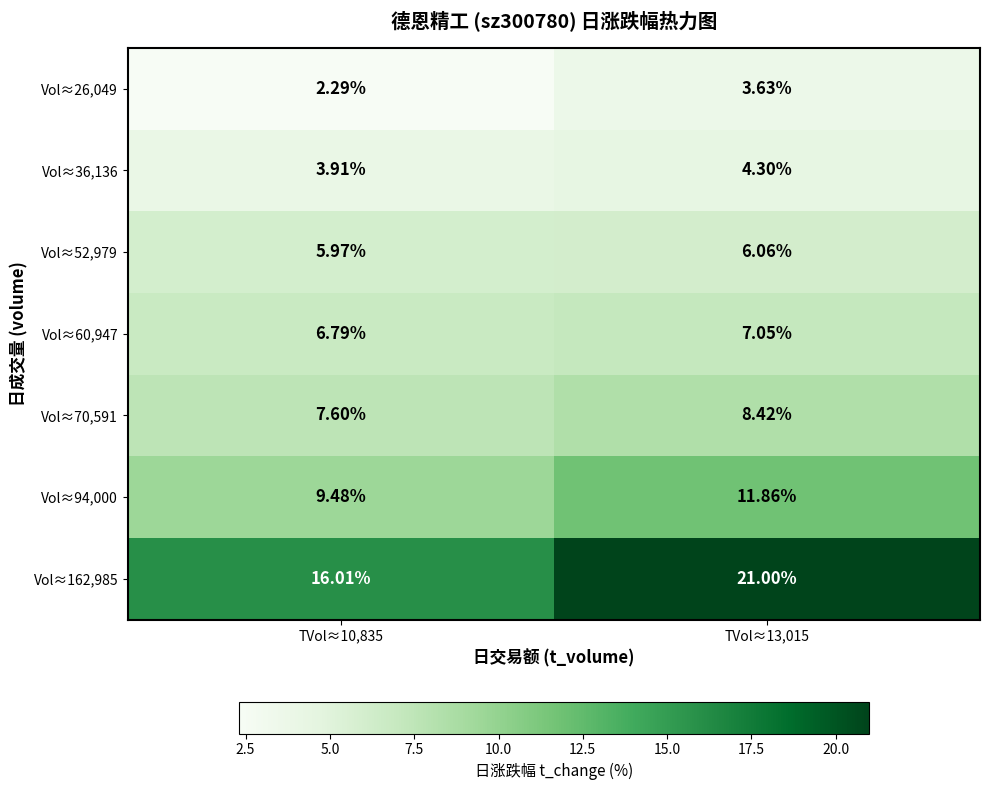

Is the value of Vol≈94,000 at TVol≈10,835 greater than the value of Vol≈162,985 at TVol≈13,015?

No